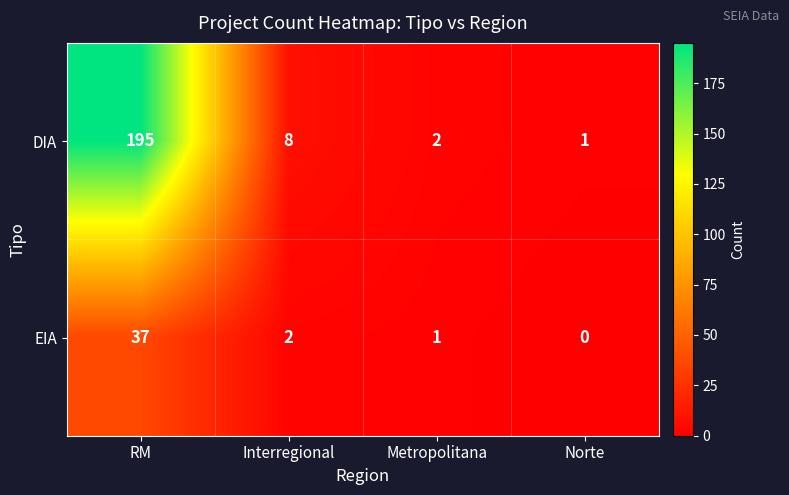

List the series in order of their overall mean, lowest first.

EIA, DIA